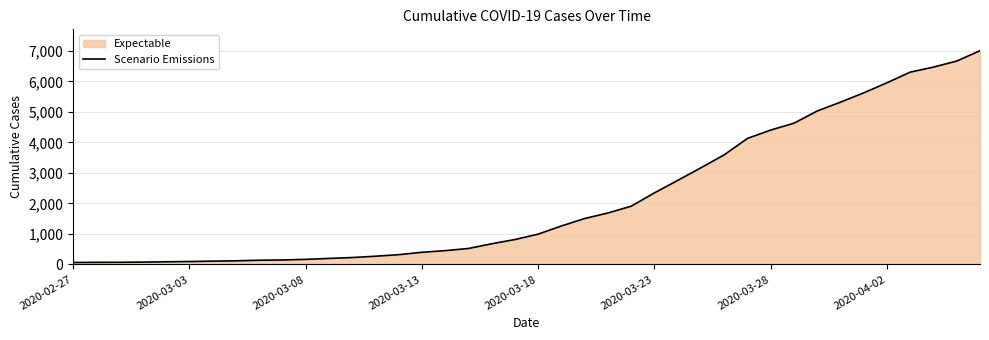

Does the chart have visible grid lines?

Yes